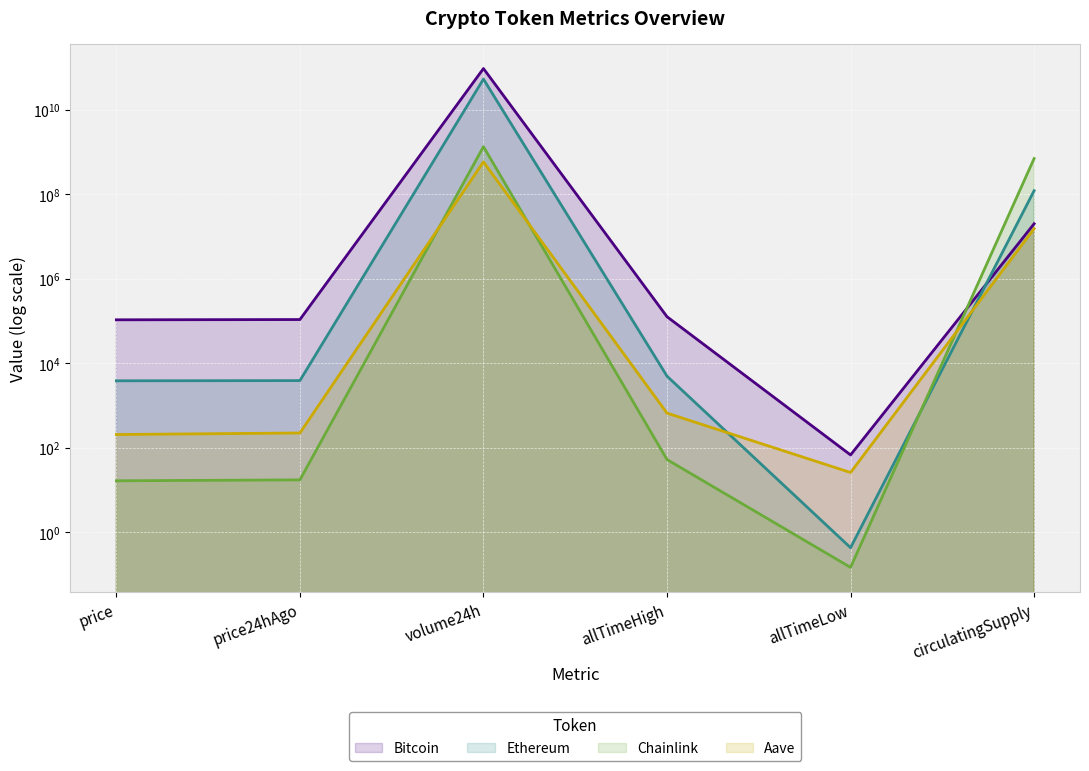

Is the value of Bitcoin at price greater than the value of Ethereum at price24hAgo?

Yes